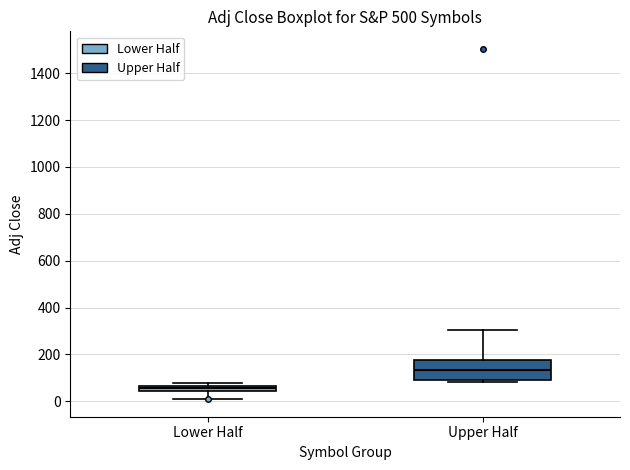

Comparing the boxes themselves (not the whiskers), which one is the tallest?

Upper Half